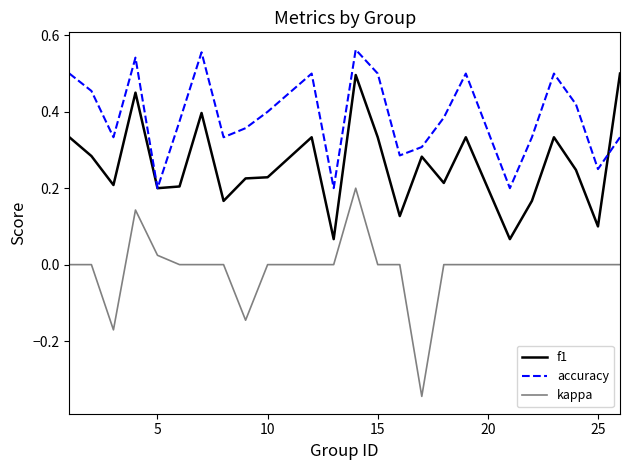

What is the sum of all accuracy values?

9.3